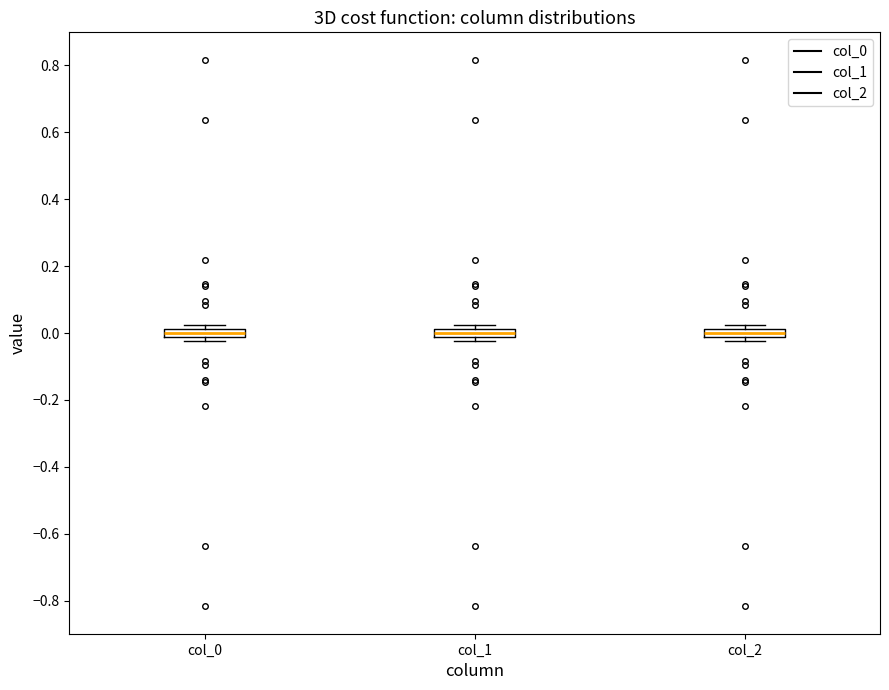

Where is the upper edge of the box for col_0 on the y-axis? The values are not printed on the chart, so give them approximately, as read against the axis.

0.02